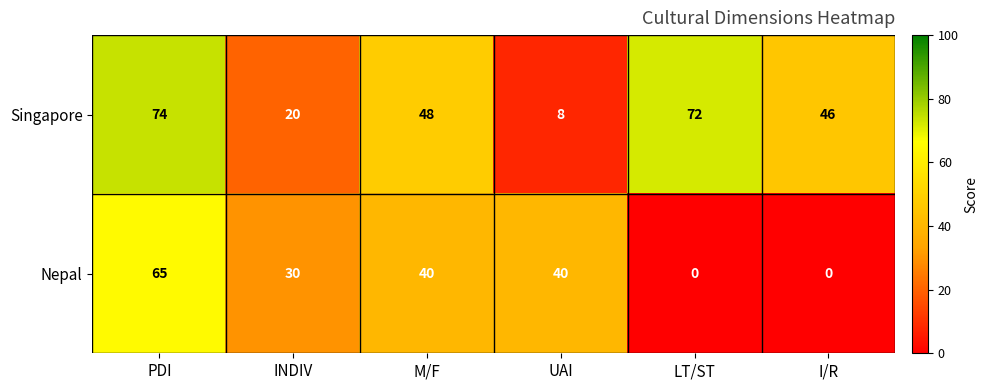

The value of Singapore at LT/ST is 96. True or false?

False